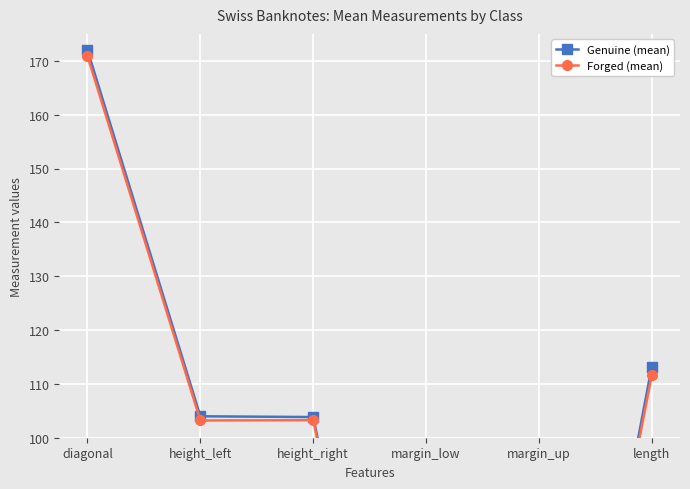

What is the total value across all series at height_right?

207.1